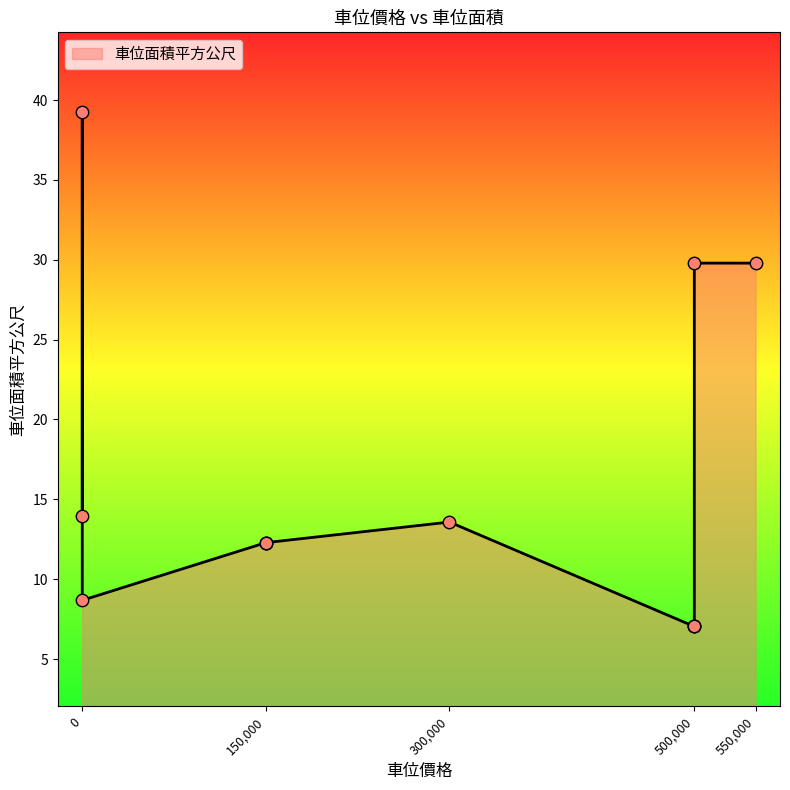

What is the change in value from 500000 to 300000?

+6.5